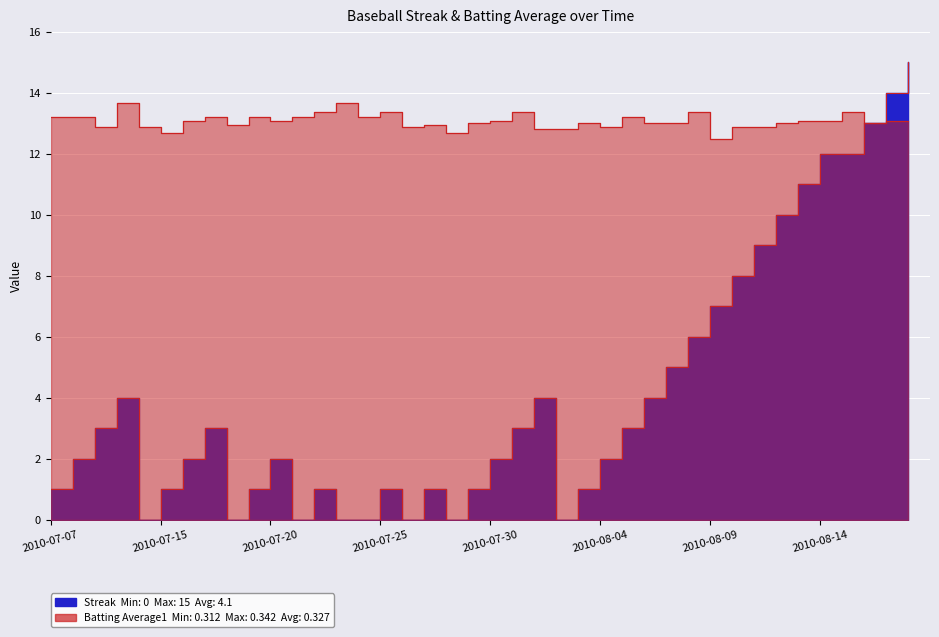

What is the sum of the Batting Average1 values at 2010-07-30 and 2010-07-28?

25.8